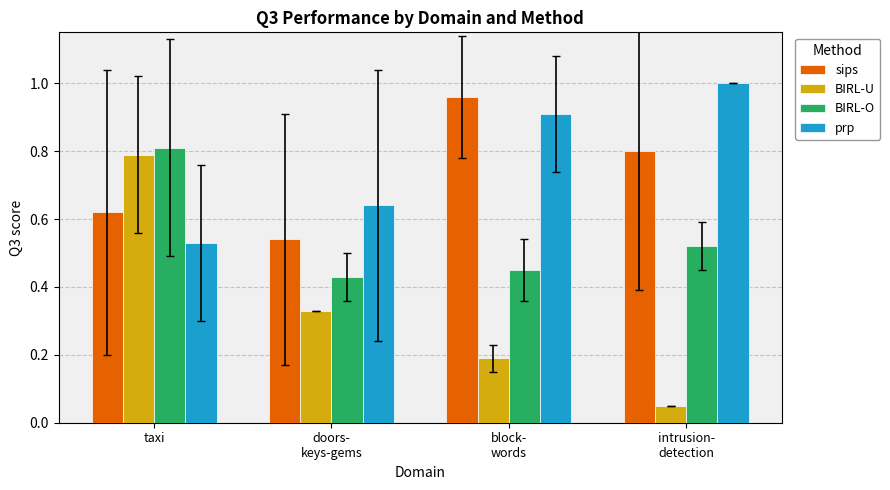

Which series has the largest range (max minus min)?

BIRL-U